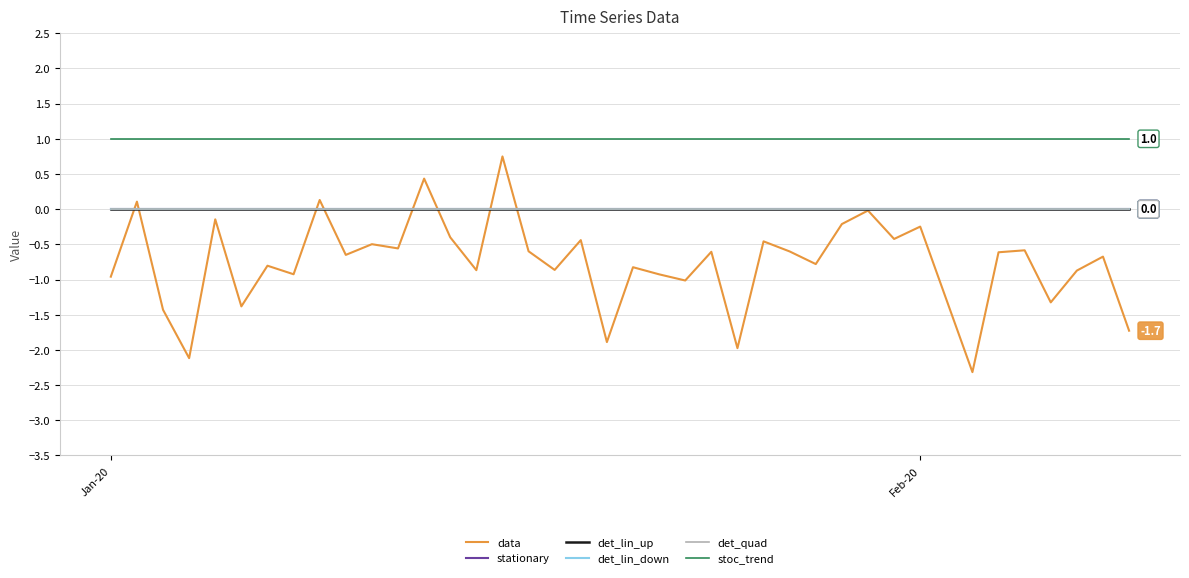

Does the chart have visible grid lines?

Yes